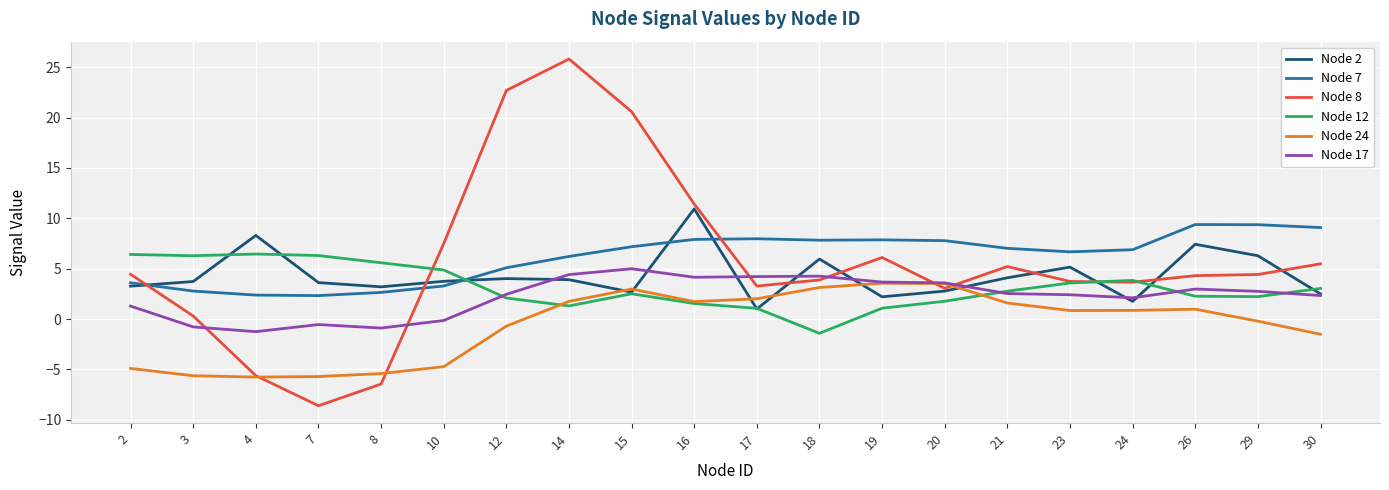

The value of Node 17 at 23 is 3.7. True or false?

False